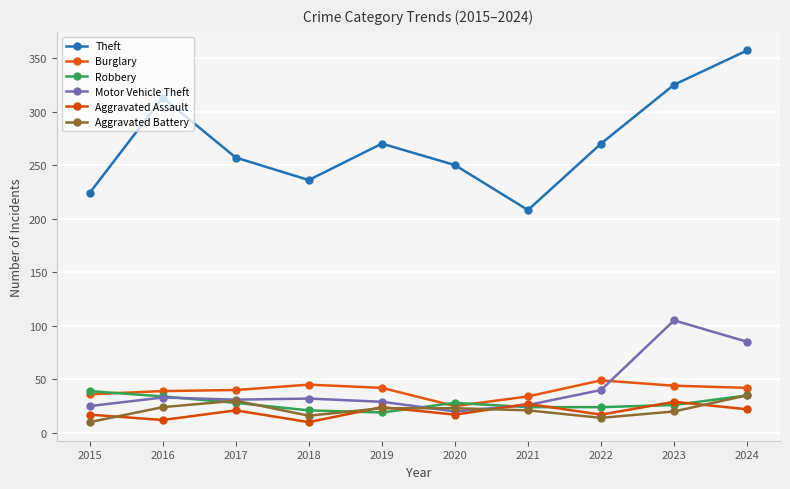

Reading left to right, transcribe all the data shown in this chart.

Theft: 2015=224	2016=313	2017=257	2018=236	2019=270	2020=250	2021=208	2022=270	2023=325	2024=357
Burglary: 2015=36	2016=39	2017=40	2018=45	2019=42	2020=25	2021=34	2022=49	2023=44	2024=42
Robbery: 2015=39	2016=34	2017=28	2018=21	2019=19	2020=28	2021=24	2022=24	2023=26	2024=35
Motor Vehicle Theft: 2015=25	2016=33	2017=31	2018=32	2019=29	2020=20	2021=26	2022=40	2023=105	2024=85
Aggravated Assault: 2015=17	2016=12	2017=21	2018=10	2019=24	2020=17	2021=27	2022=17	2023=29	2024=22
Aggravated Battery: 2015=10	2016=24	2017=30	2018=16	2019=23	2020=23	2021=21	2022=14	2023=20	2024=35